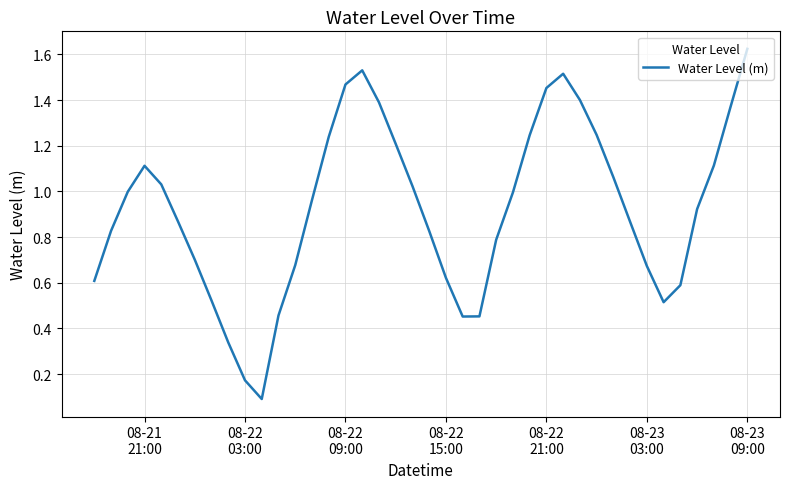

Does the chart have visible grid lines?

Yes